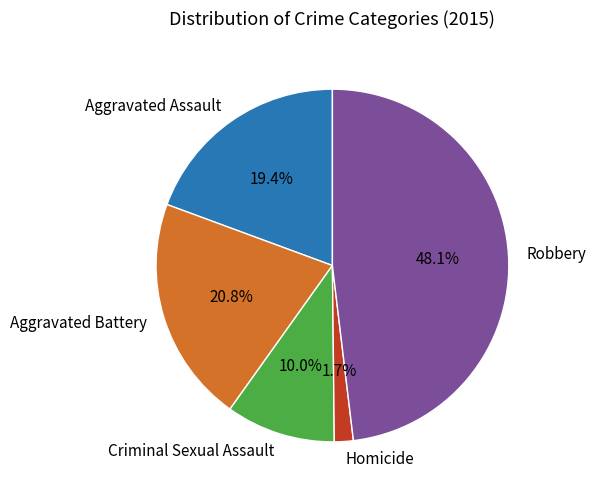

How many segments does this pie chart have?

5